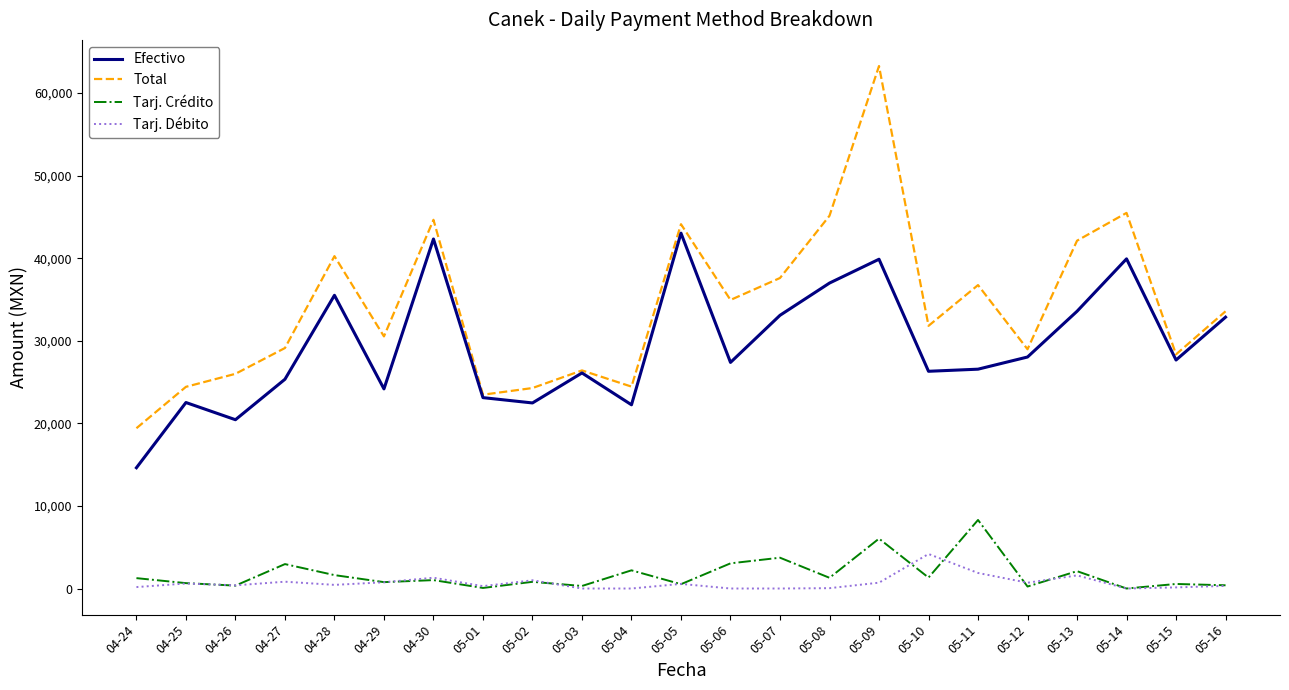

The Efectivo series shows 39916.7 at 05-14. True or false?

True